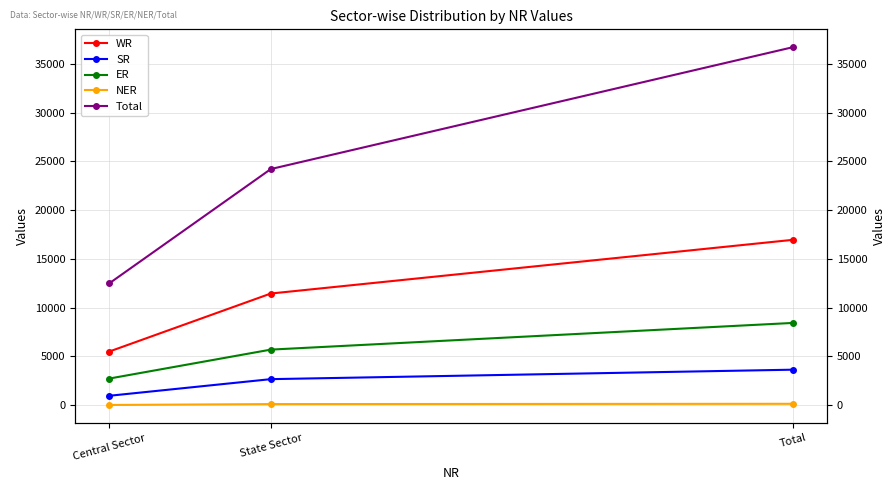

What are all the series names shown in the legend?

WR, SR, ER, NER, Total